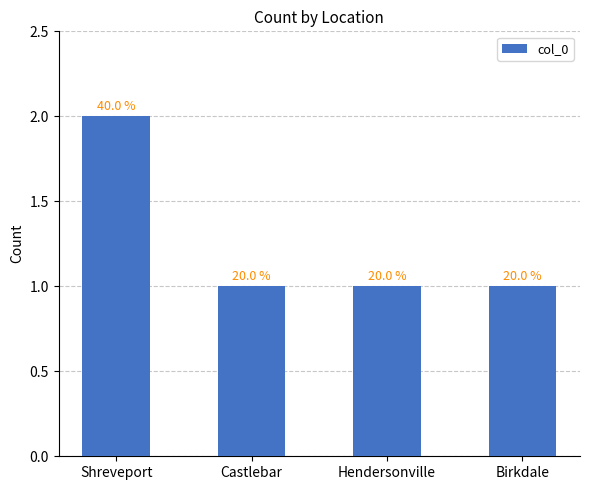

How many bars are there in total?

4